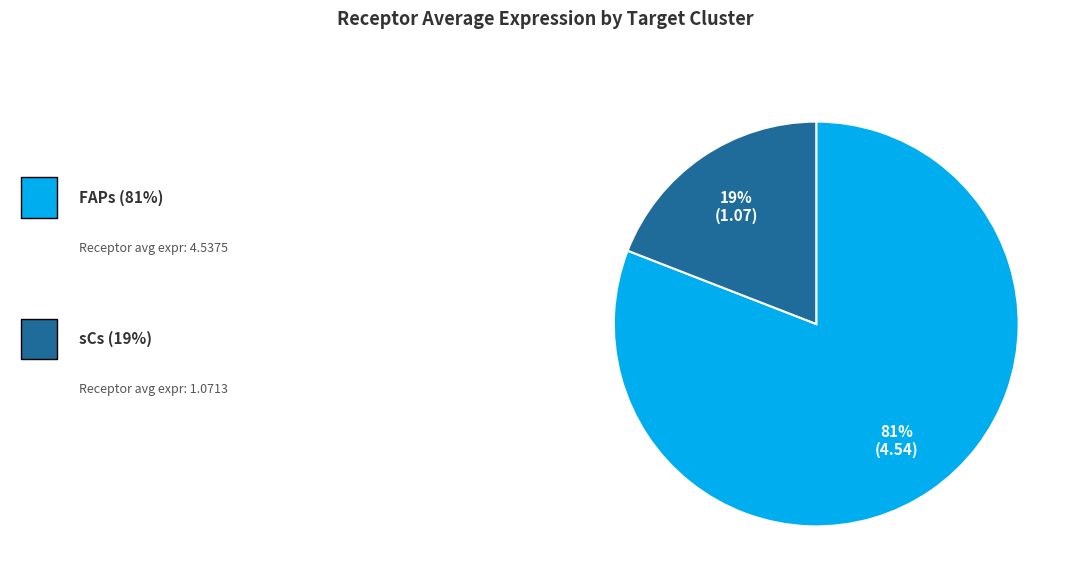

Is there a majority slice in this chart?

Yes